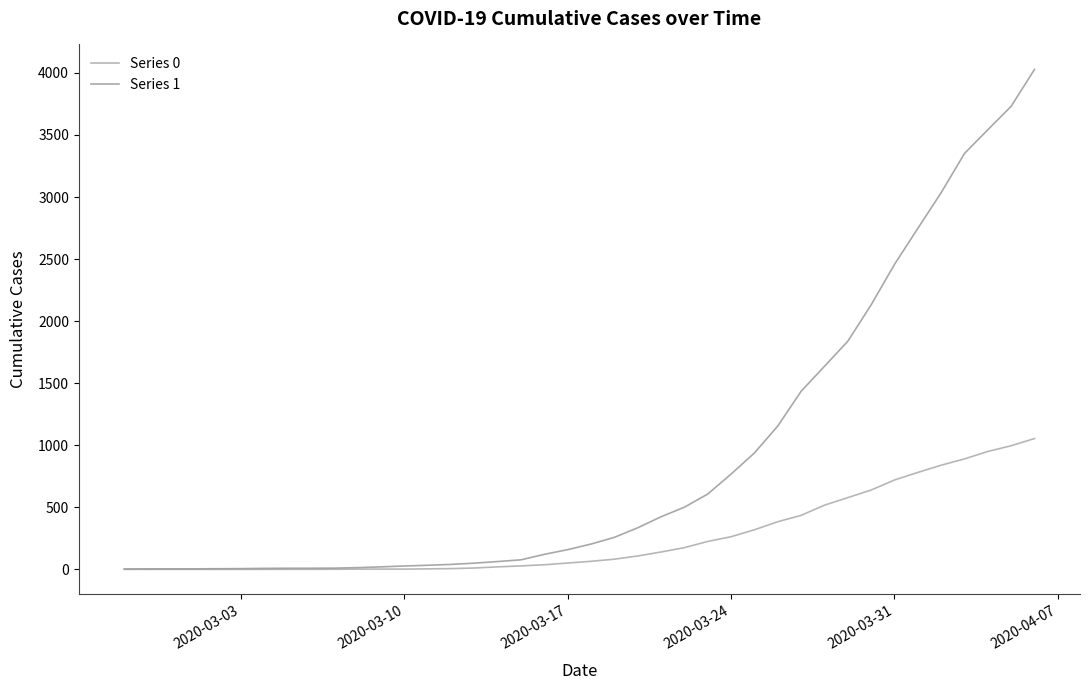

True or false: Series 0 and Series 1 intersect in this chart.

False